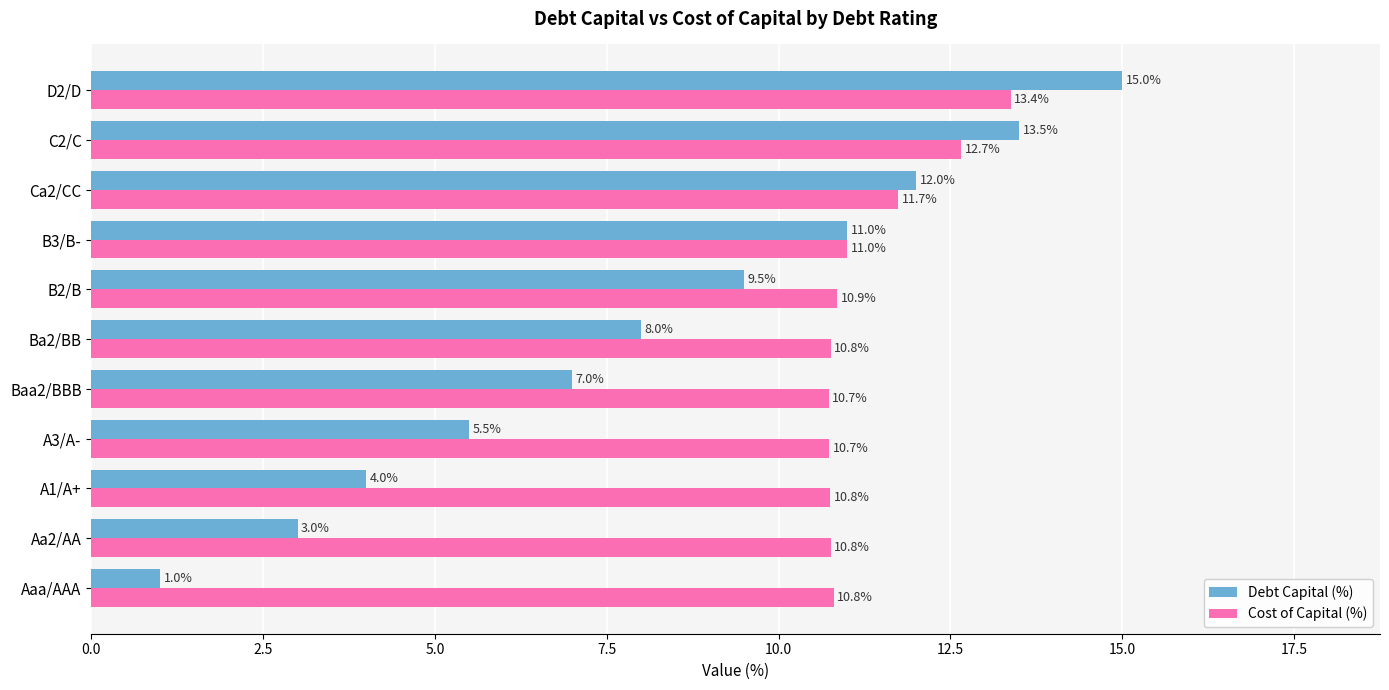

What is the difference between the second highest and second lowest values in the Cost of Capital (%) series?

1.9